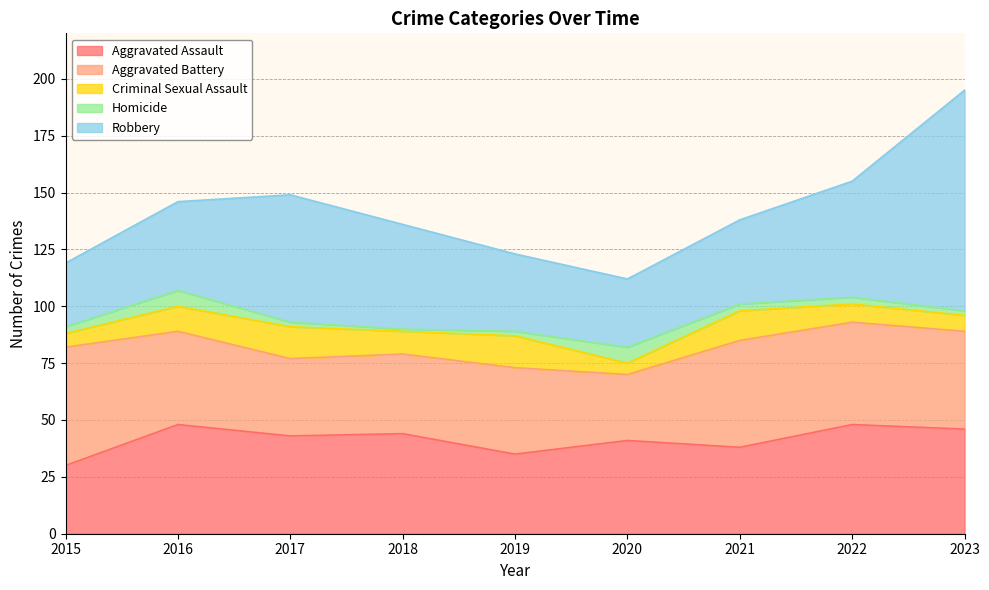

What is the spread (max minus min) of values at 2016?

41